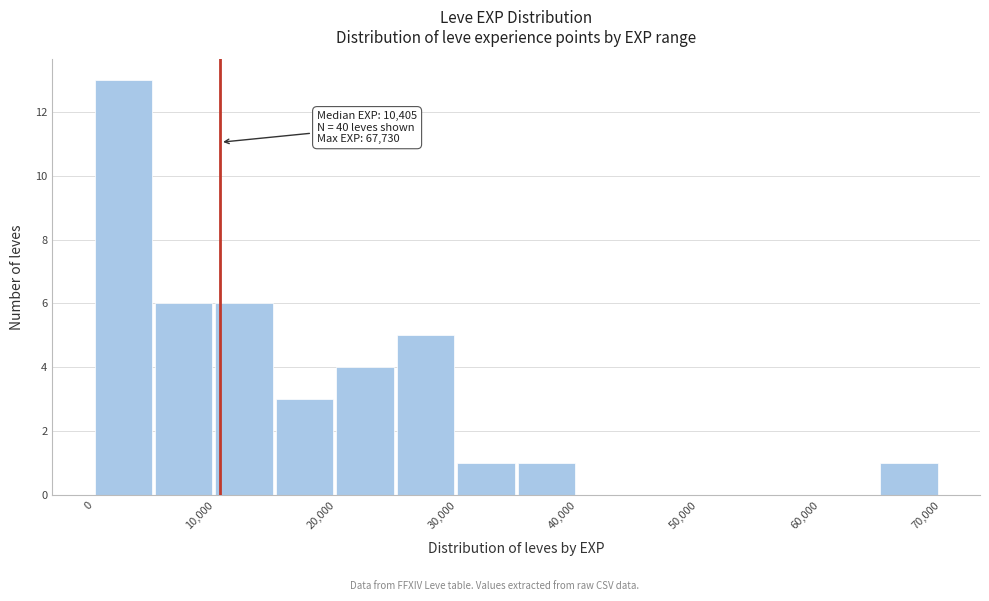

Which range on the x-axis has the tallest bar?

0 to 5000